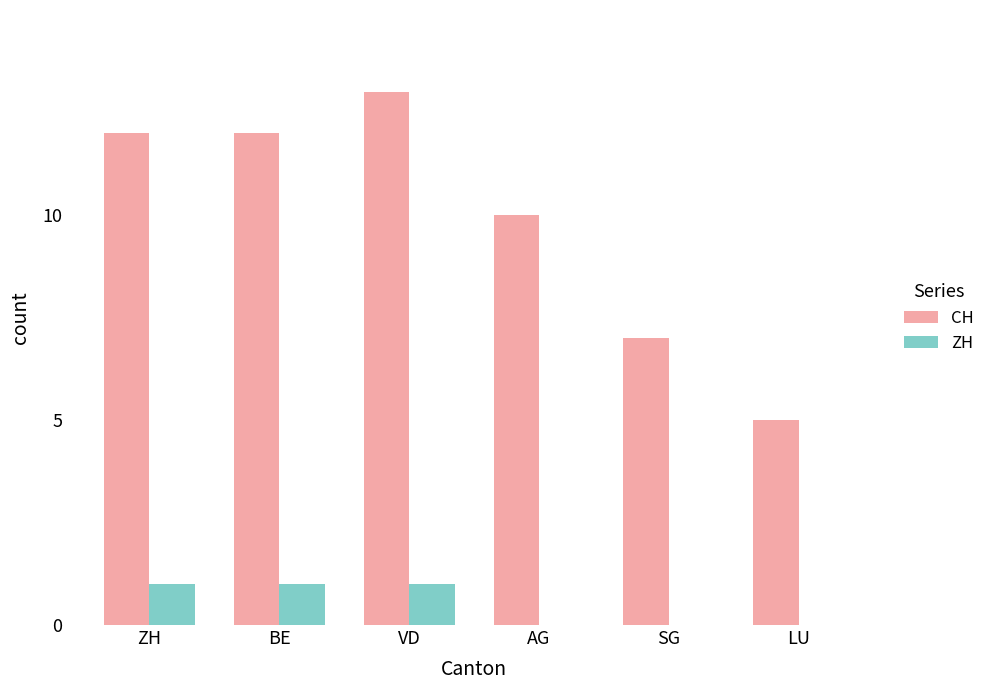

What is the sum of all CH values?

59